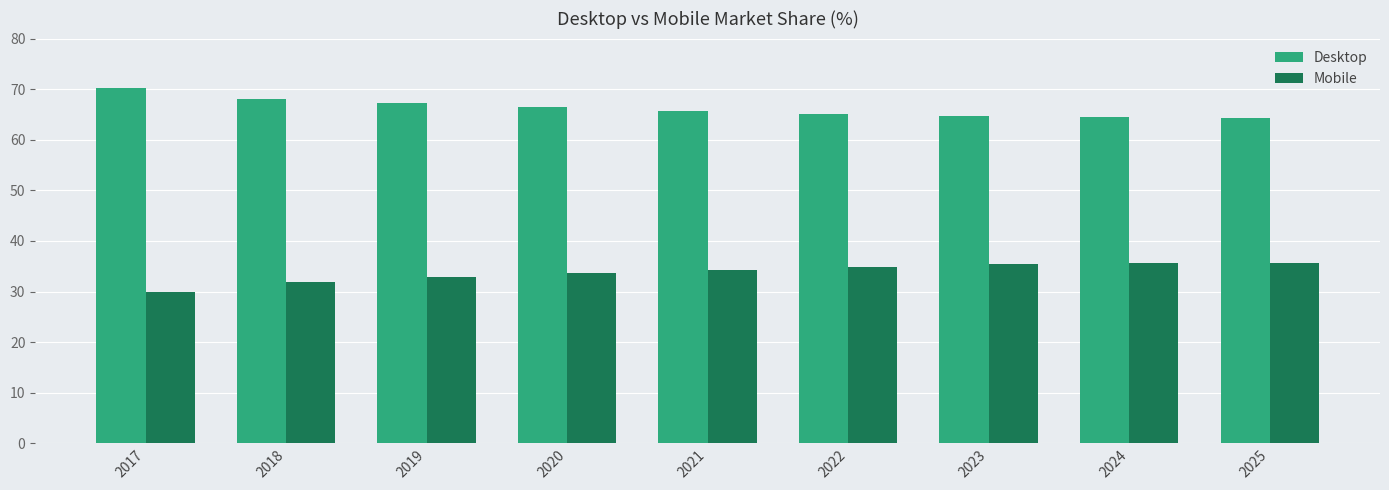

Which series has the largest total across all categories?

Desktop